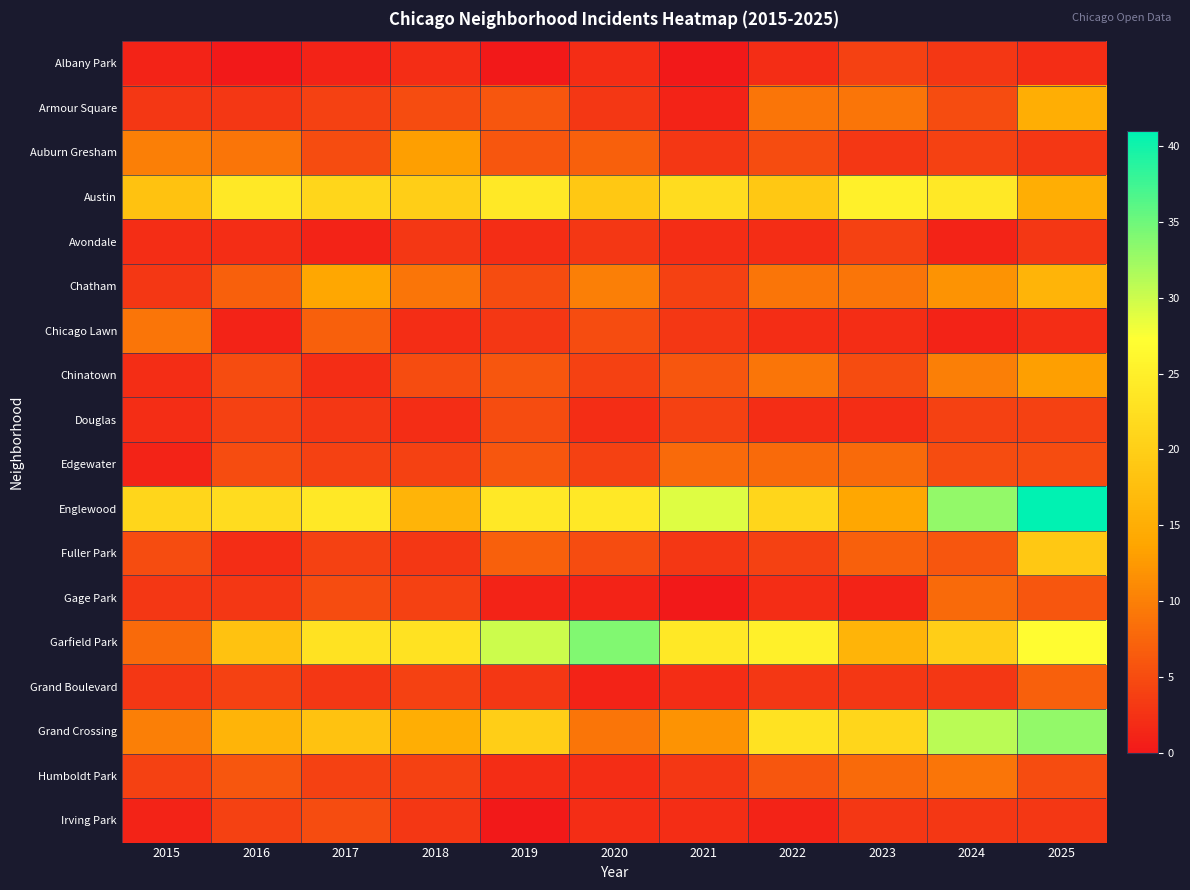

At how many categories does at least one series exceed 12?

11